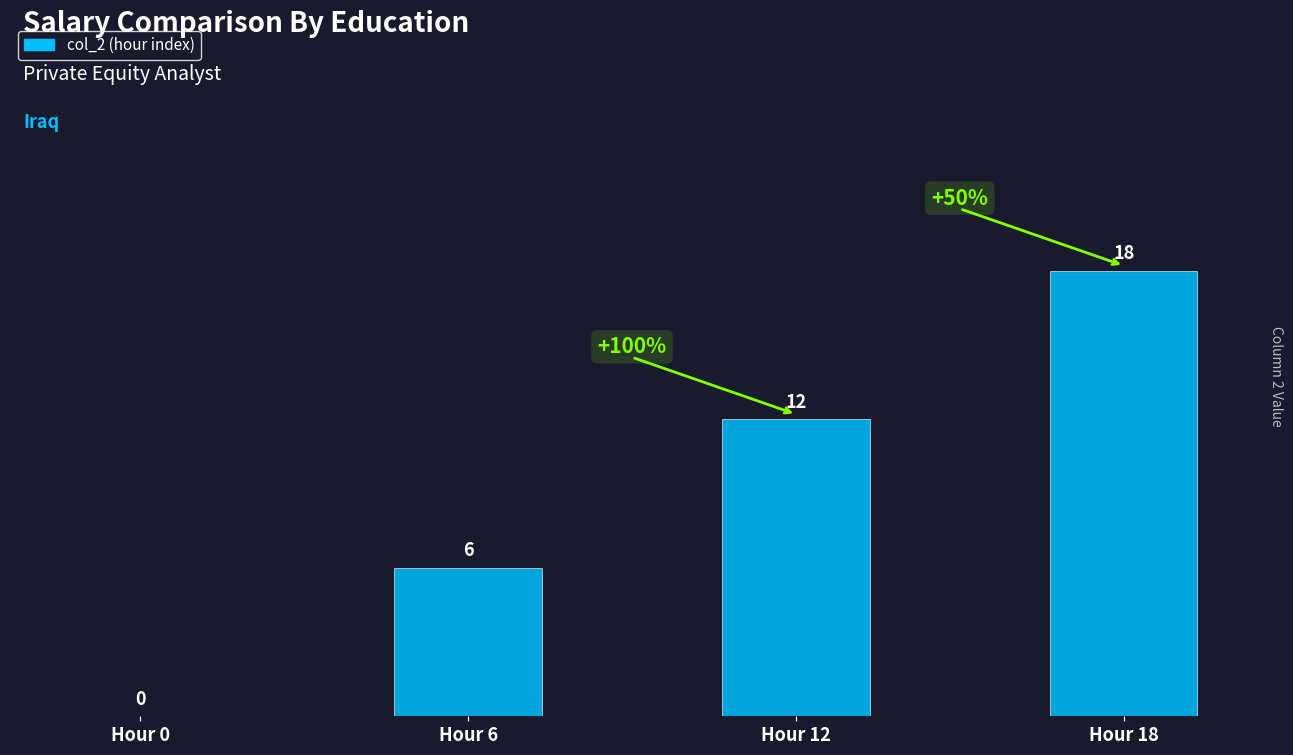

How many values are between 6 and 18?

3